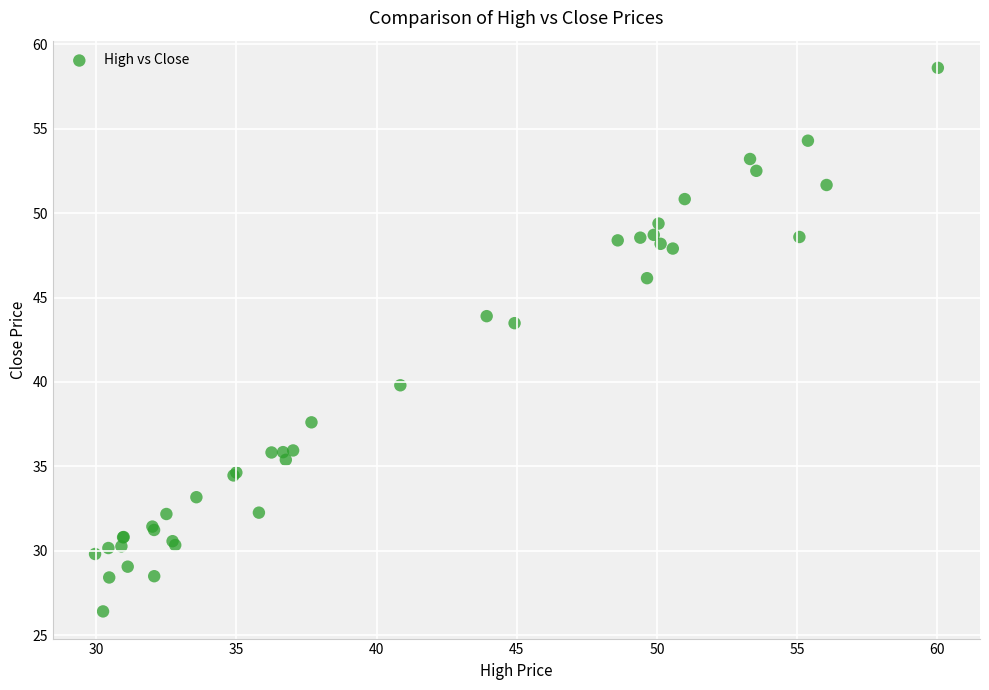

What Y value in the scatter plot is closest to 42?

43.5